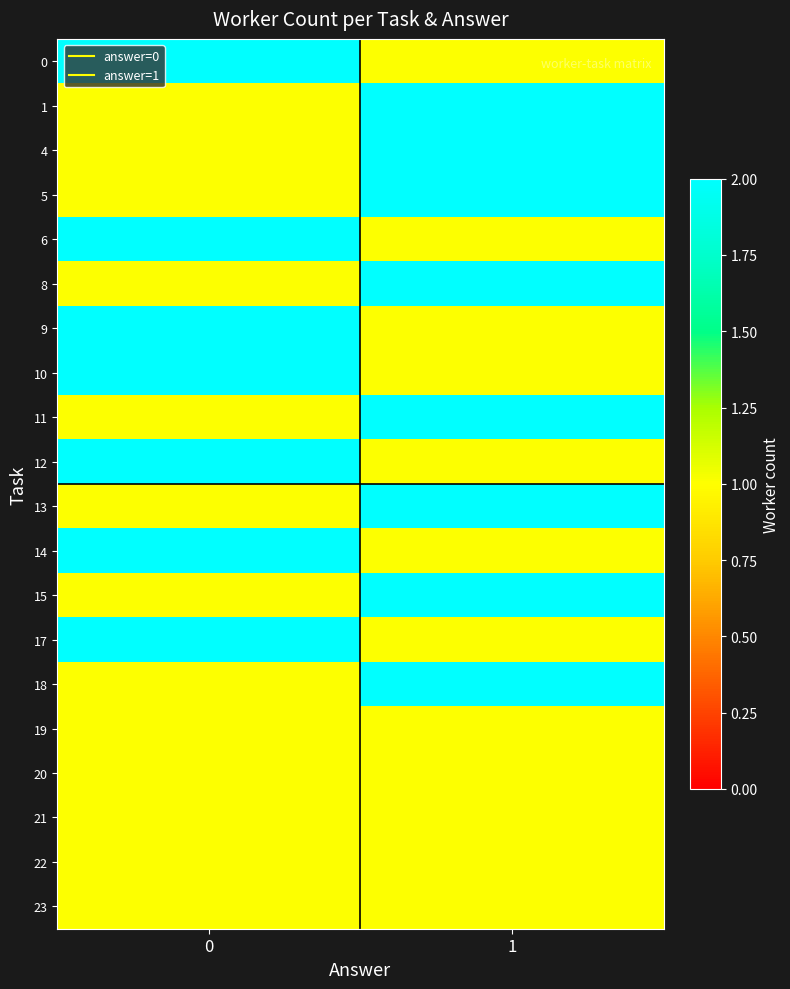

Reading left to right, transcribe all the data shown in this chart.

row_0: 0=2	1=1
row_1: 0=1	1=2
row_2: 0=1	1=2
row_3: 0=1	1=2
row_4: 0=2	1=1
row_5: 0=1	1=2
row_6: 0=2	1=1
row_7: 0=2	1=1
row_8: 0=1	1=2
row_9: 0=2	1=1
row_10: 0=1	1=2
row_11: 0=2	1=1
row_12: 0=1	1=2
row_13: 0=2	1=1
row_14: 0=1	1=2
row_15: 0=1	1=1
row_16: 0=1	1=1
row_17: 0=1	1=1
row_18: 0=1	1=1
row_19: 0=1	1=1